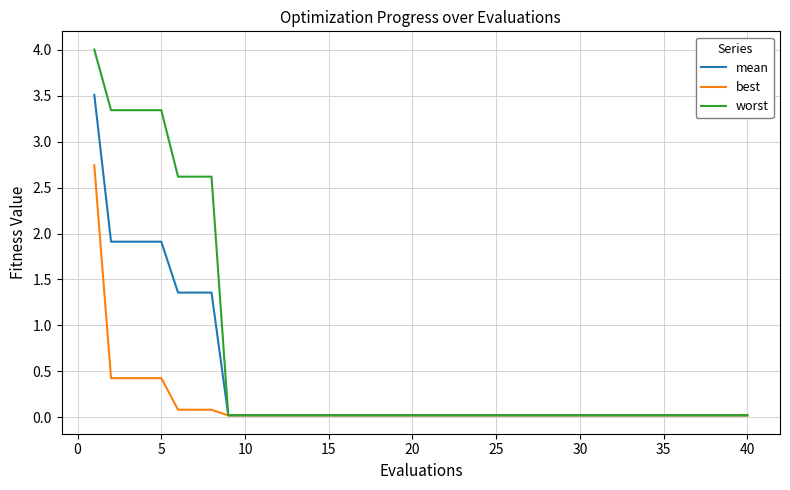

Rank the series by their average value, from highest to lowest.

worst, mean, best